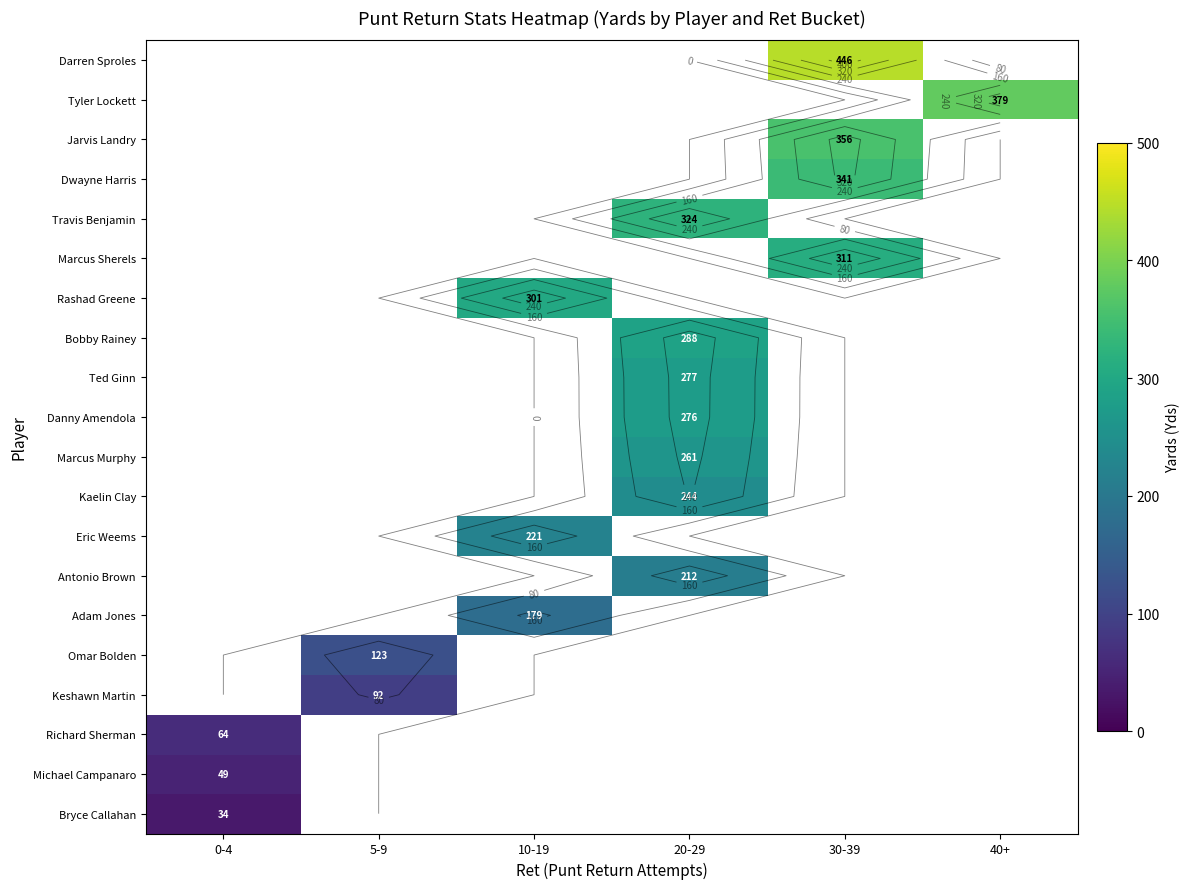

Rank the series by their maximum value, from highest to lowest.

Darren Sproles, Tyler Lockett, Jarvis Landry, Dwayne Harris, Travis Benjamin, Marcus Sherels, Rashad Greene, Bobby Rainey, Ted Ginn, Danny Amendola, Marcus Murphy, Kaelin Clay, Eric Weems, Antonio Brown, Adam Jones, Omar Bolden, Keshawn Martin, Richard Sherman, Michael Campanaro, Bryce Callahan